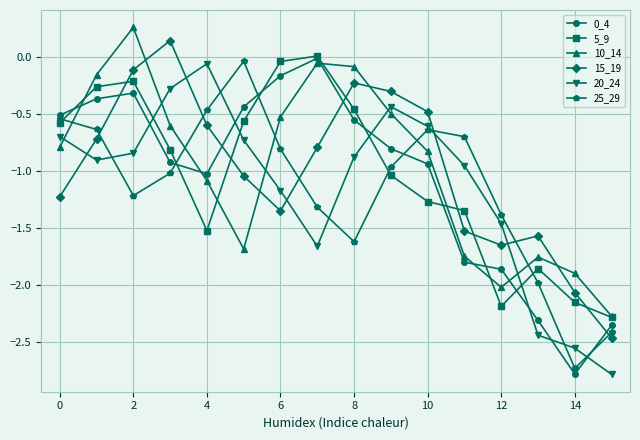

True or false: 20_24 has more than 1 points higher than both neighbors.

True